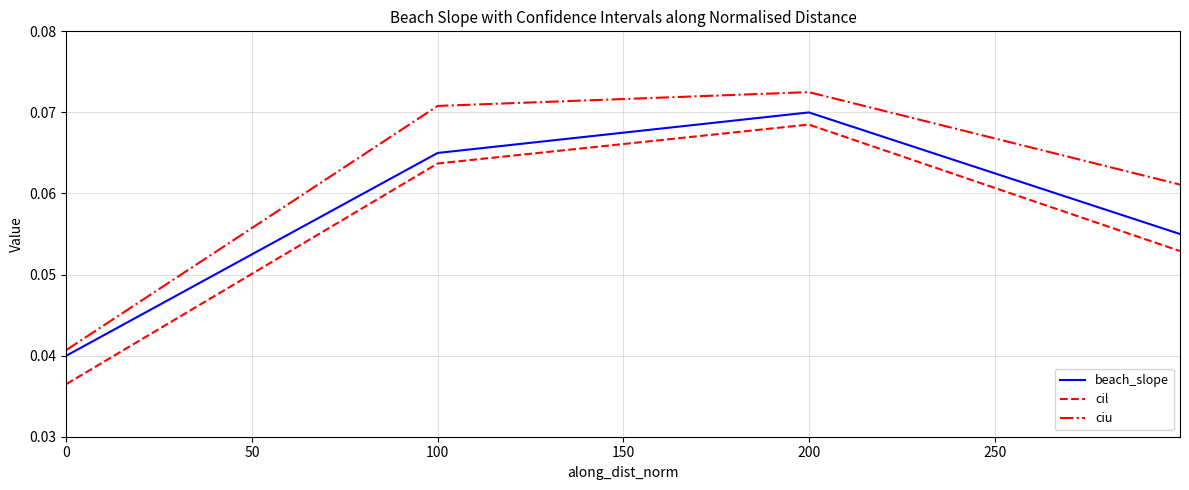

How many categories are shown in the chart?

4